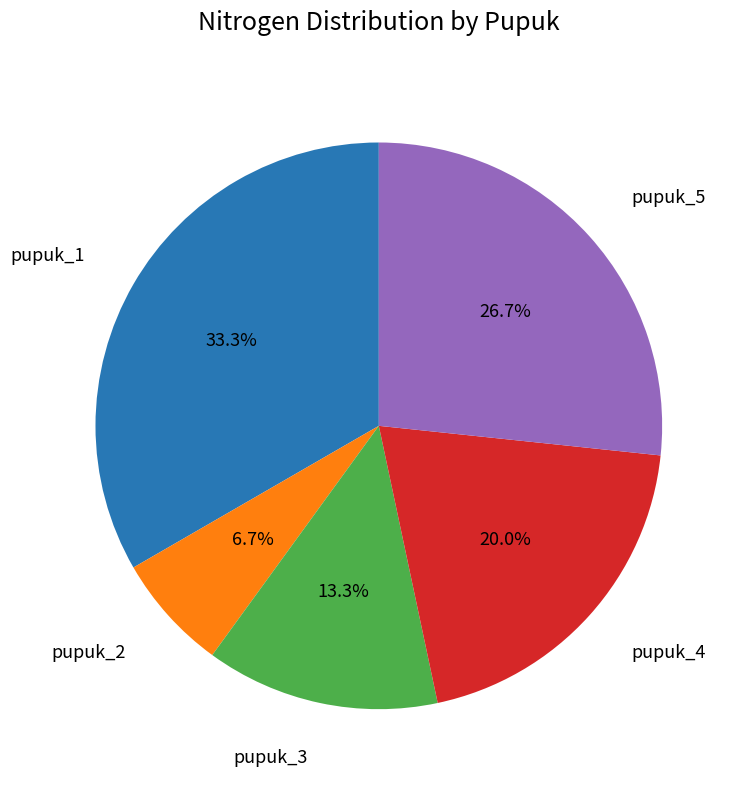

Does any single category account for the majority?

No